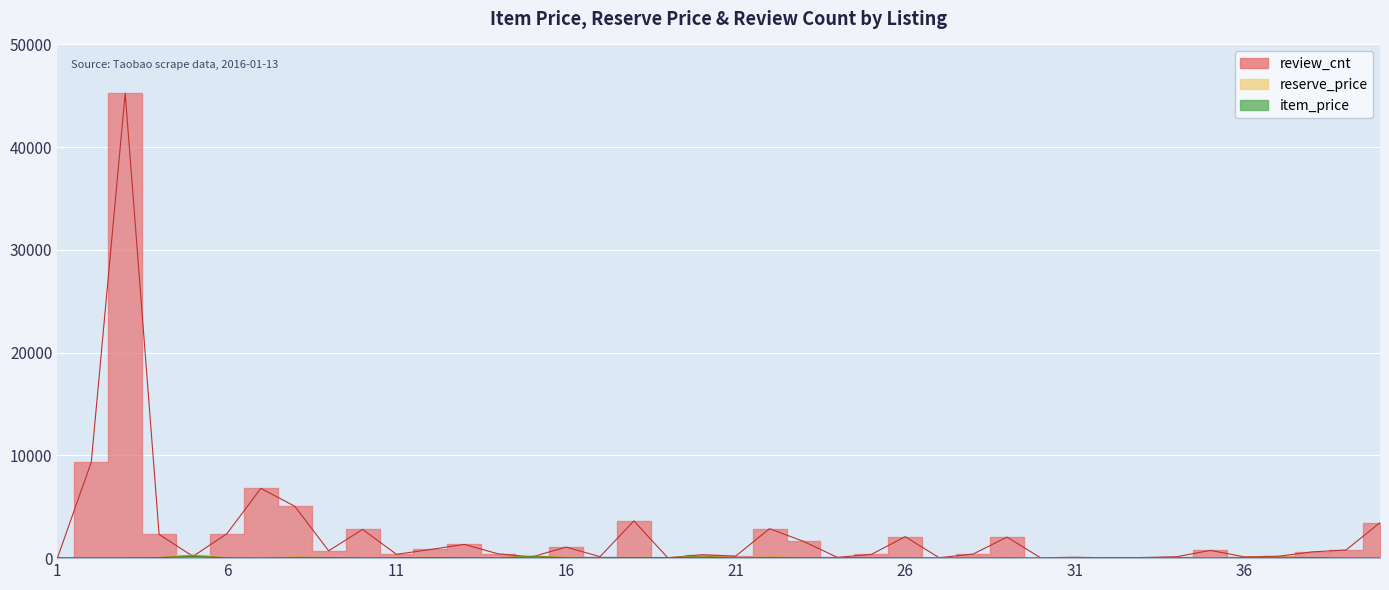

How many intersections are there between item_price and review_cnt?

5